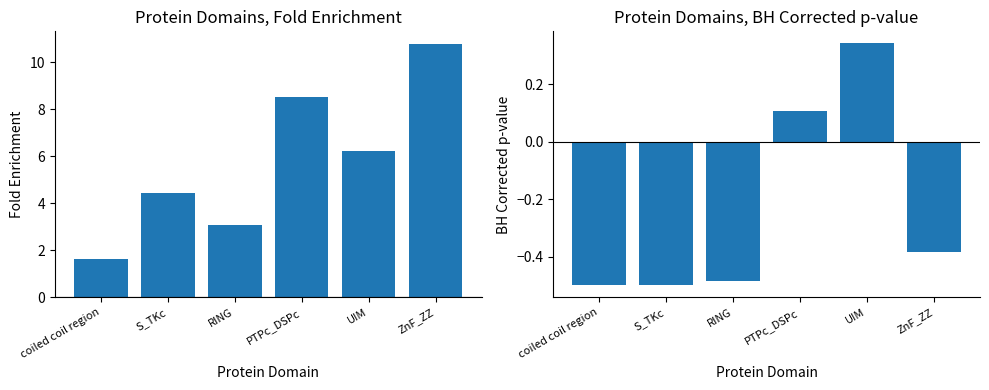

Reading right to left, transcribe all the data shown in this chart.

Fold enrichment: ZnF_ZZ=10.8	UIM=6.2	PTPc_DSPc=8.6	RING=3.1	S_TKc=4.4	coiled coil region=1.6
BH method: ZnF_ZZ=-0.4	UIM=0.3	PTPc_DSPc=0.1	RING=-0.5	S_TKc=-0.5	coiled coil region=-0.5